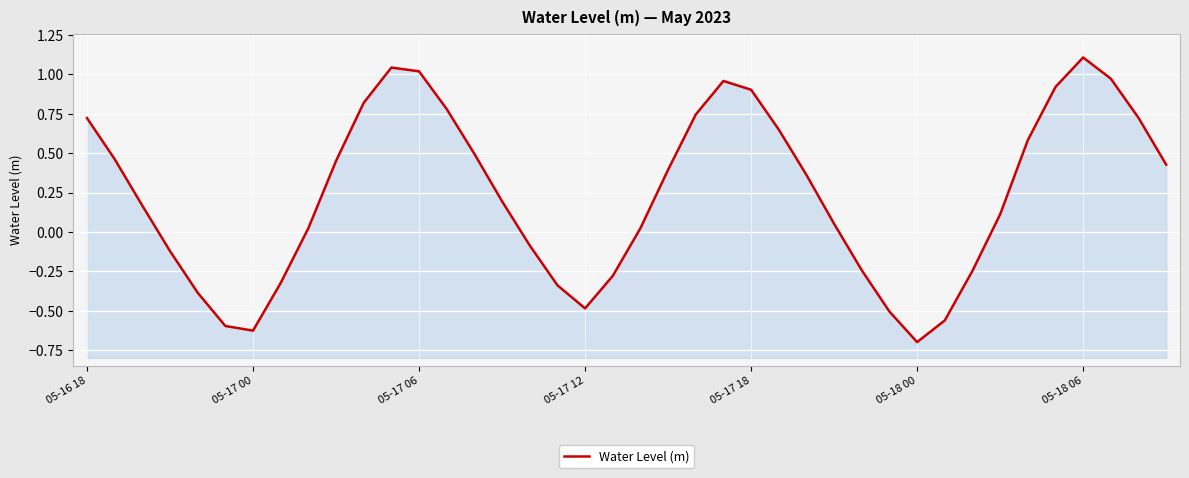

What is the difference between the maximum and second lowest values?

1.7